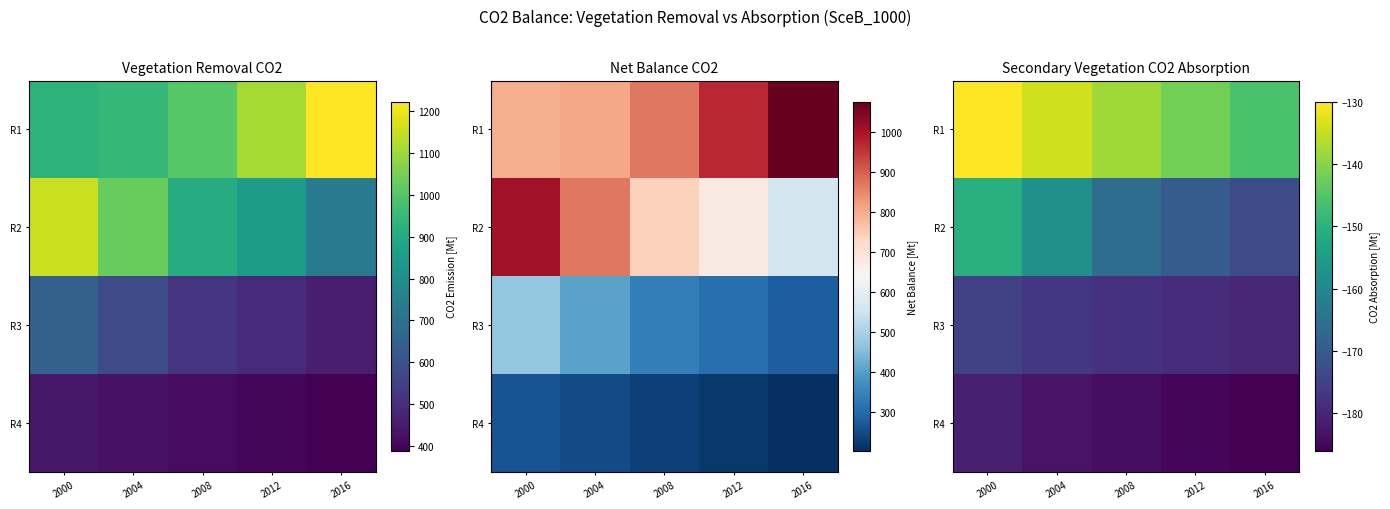

What is the sum of all R1 values?

-690